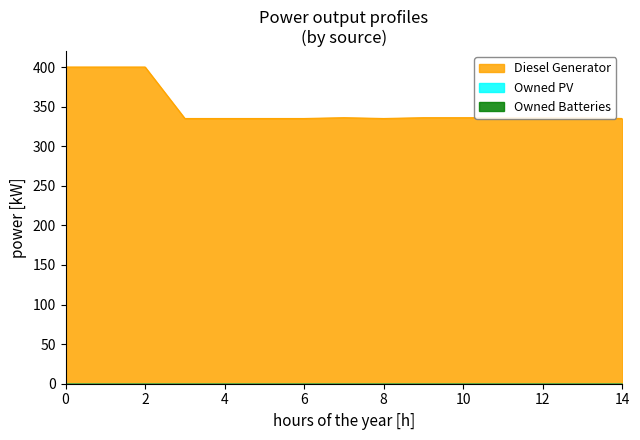

Between 2 and 12, which series saw the biggest shift?

Diesel Generator